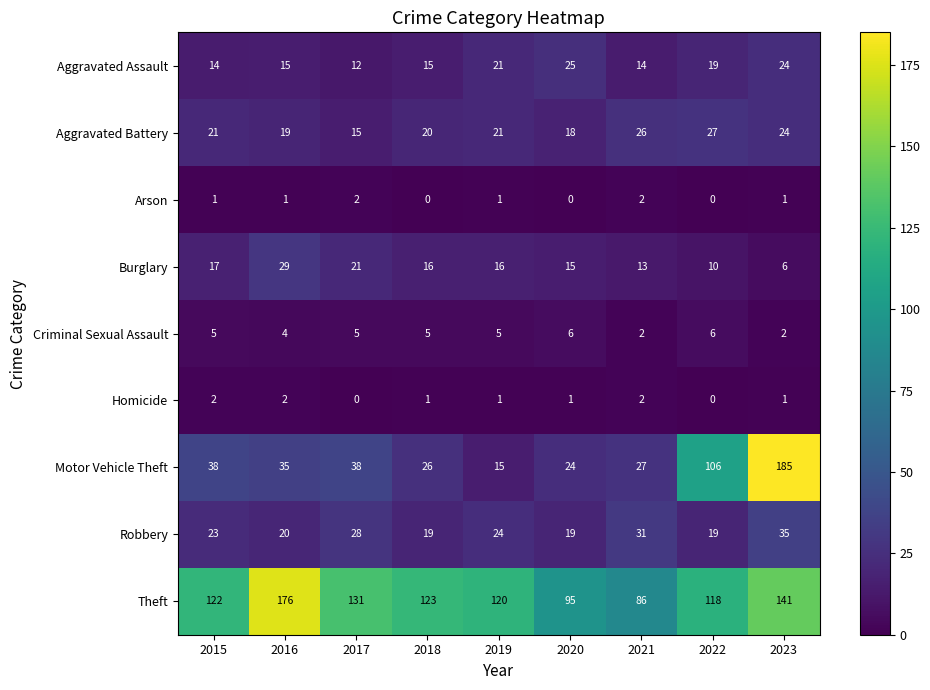

What is the difference between the highest and lowest values at 2019?

119